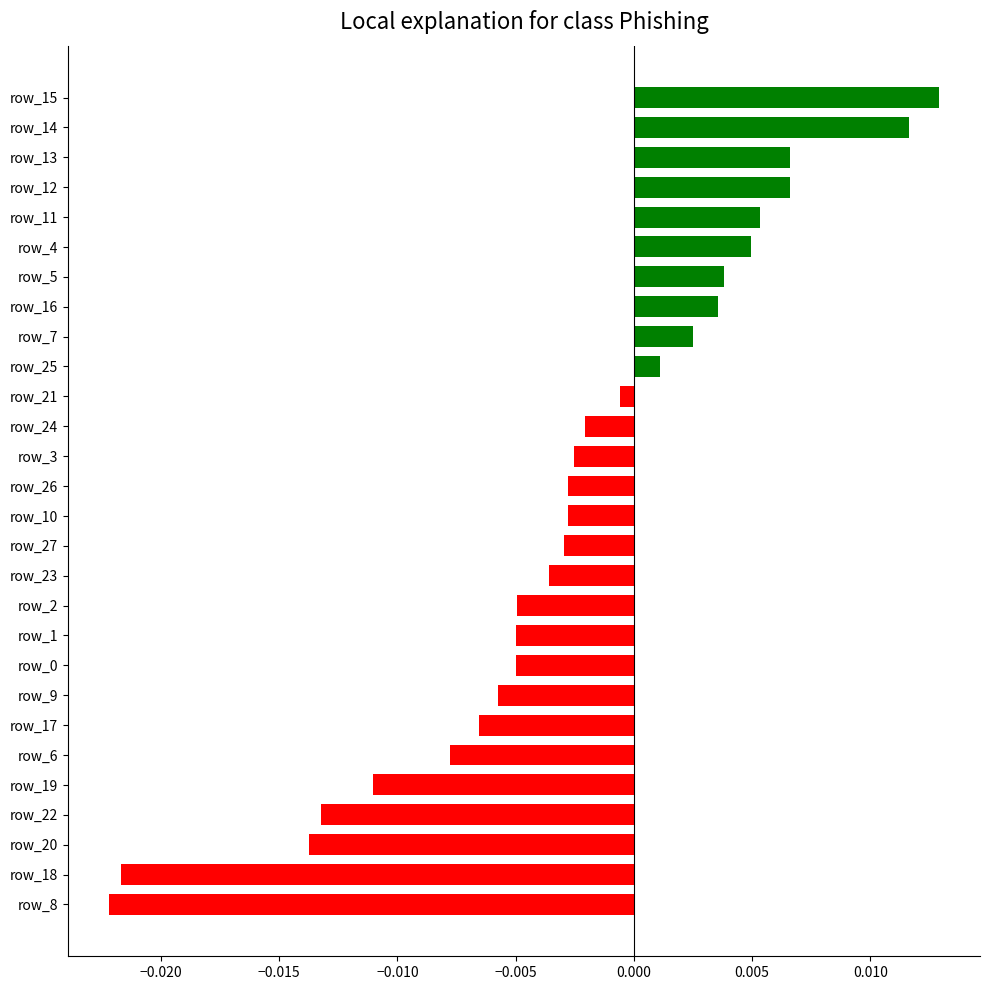

At which category does the chart reach its peak across all series?

row_15